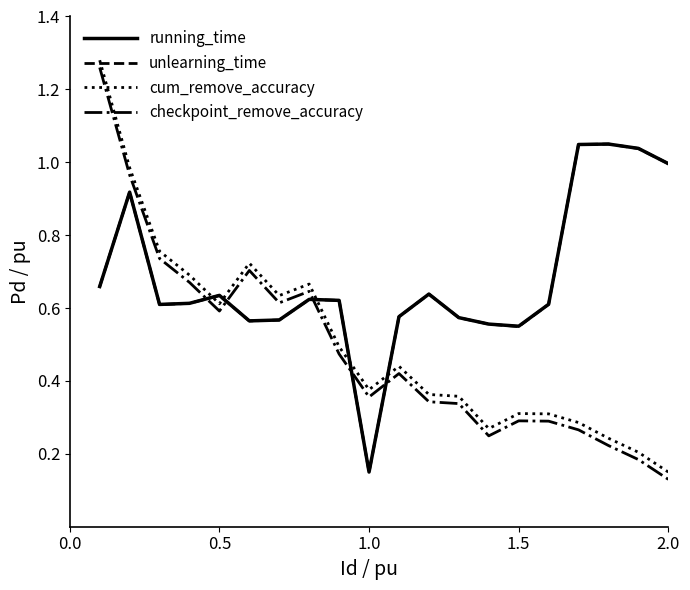

After their last crossing, which series has the higher values: checkpoint_remove_accuracy or running_time?

running_time